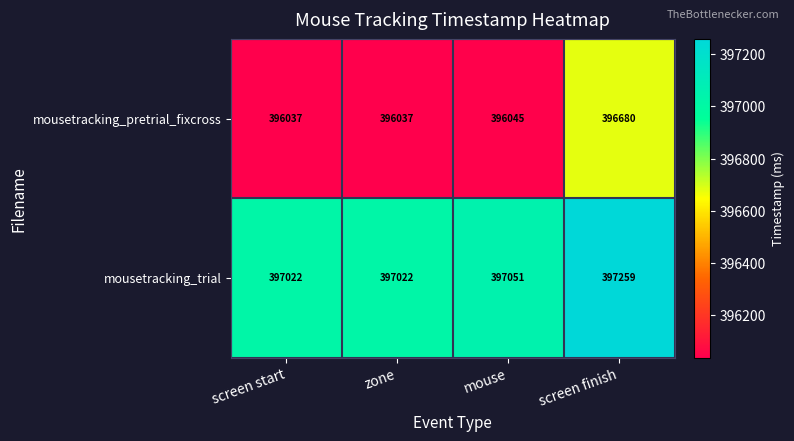

Which series has the largest total across all categories?

mousetracking_trial